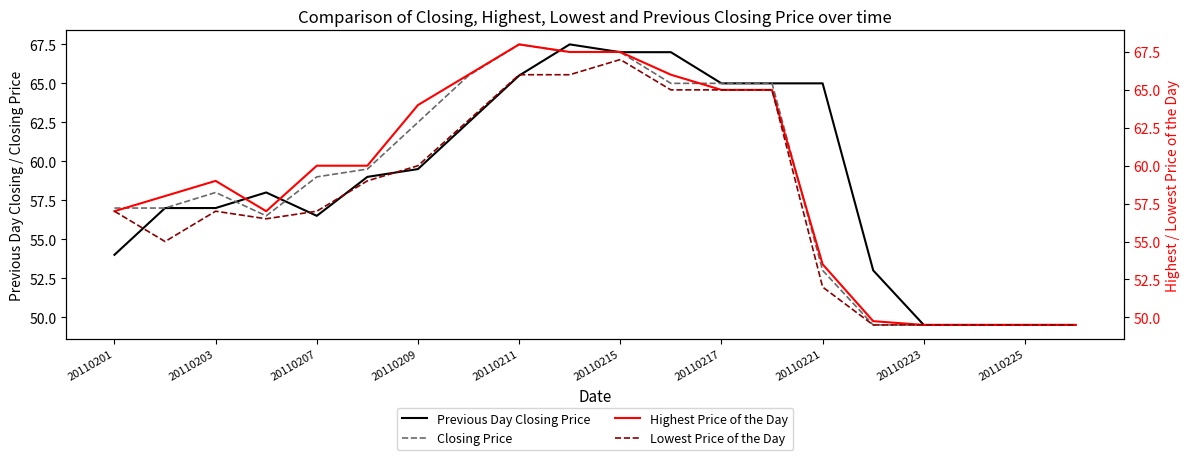

The value of Closing Price at 20110209 is 62.5. True or false?

True